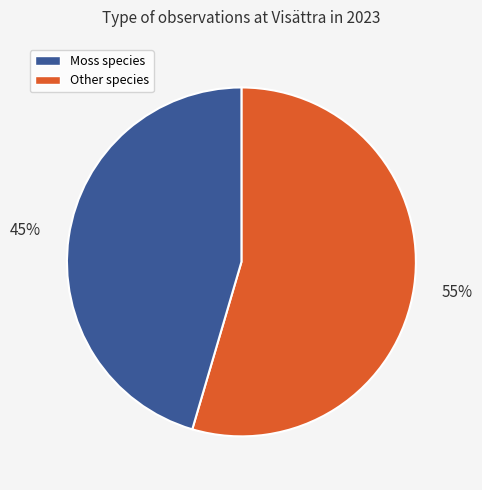

Is there any slice that represents more than half of the pie?

Yes